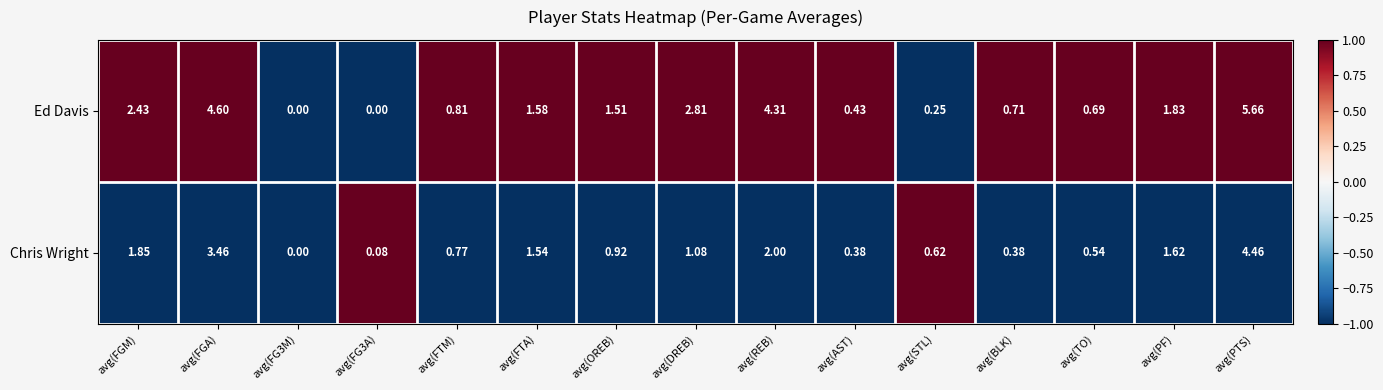

Is the value of Chris Wright at avg(STL) greater than the value of Ed Davis at avg(STL)?

Yes